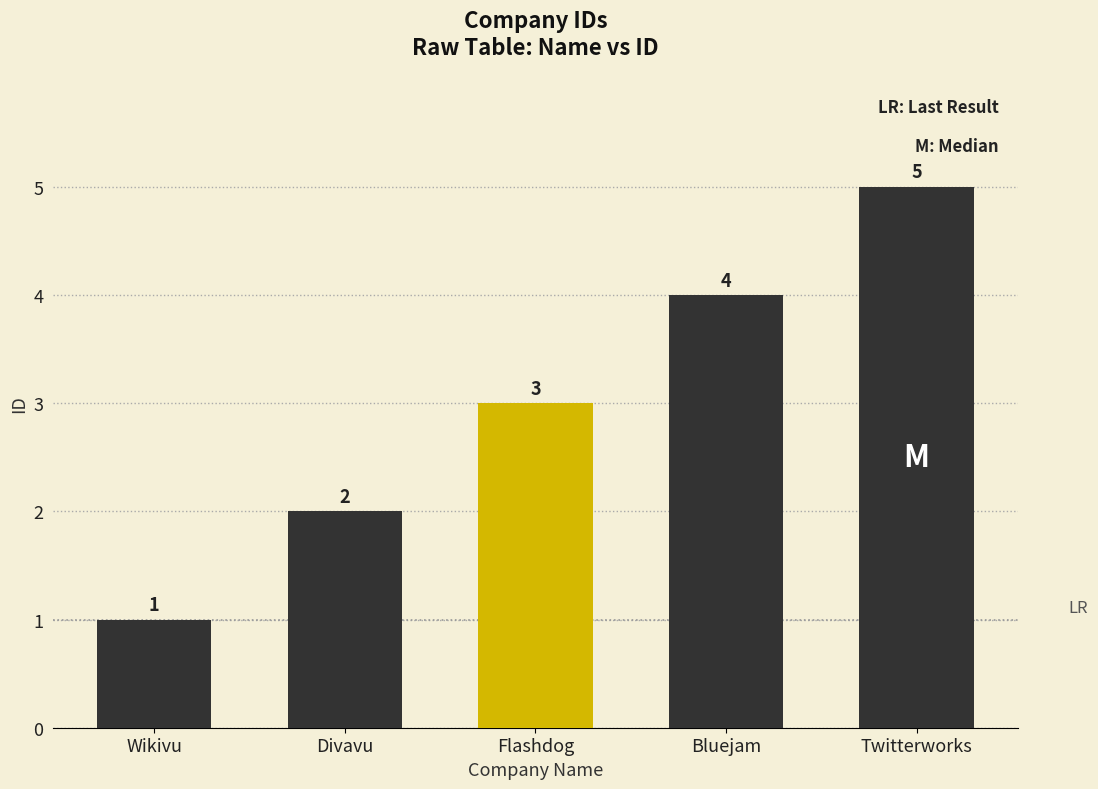

Rank the categories by value from lowest to highest.

Wikivu, Divavu, Flashdog, Bluejam, Twitterworks